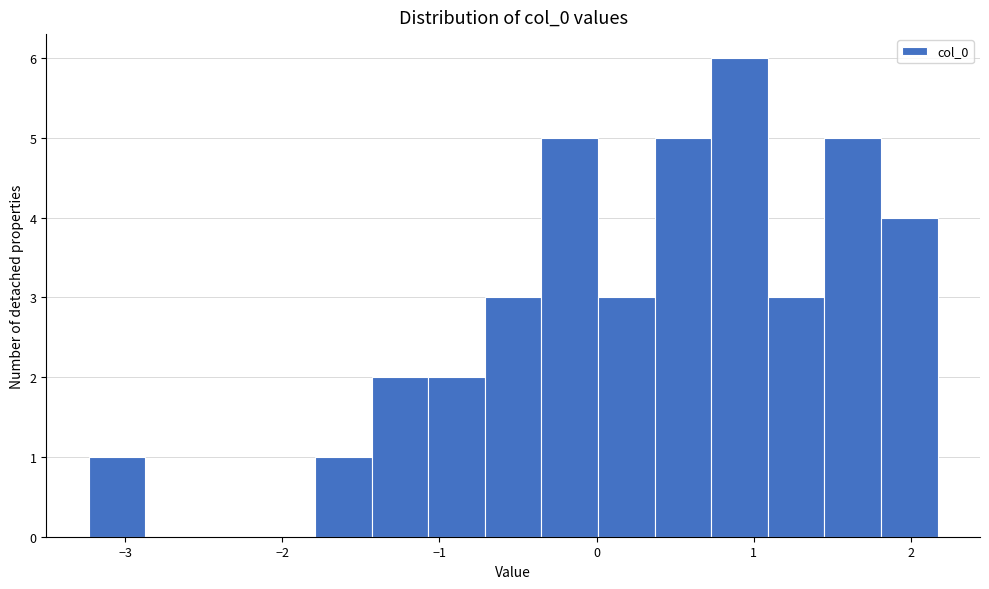

Around what value on the x-axis is the tallest bar? Give the approximate position of its centre, as read against the axis.

0.9